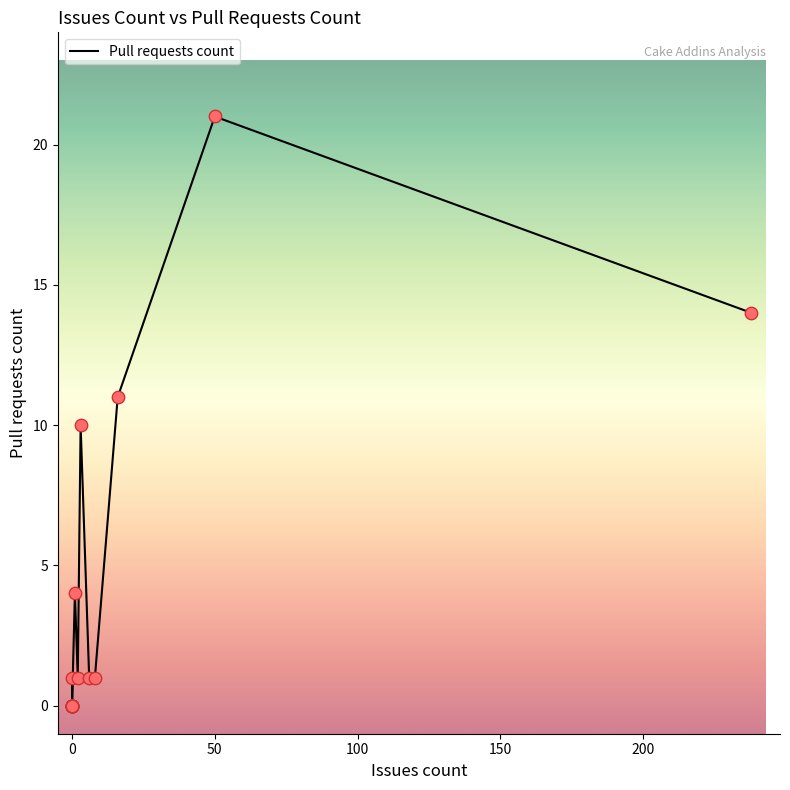

What is the change in value from 0 to 50?

+21